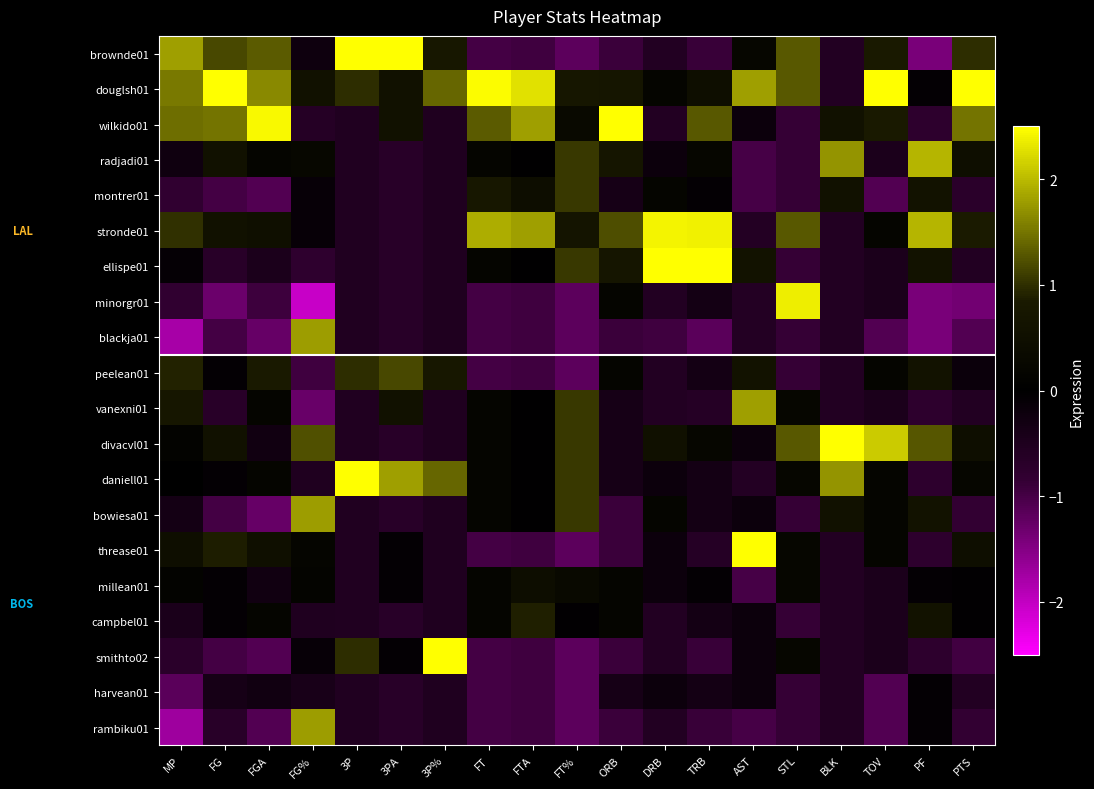

Which has a higher value, PF or 3P?

3P